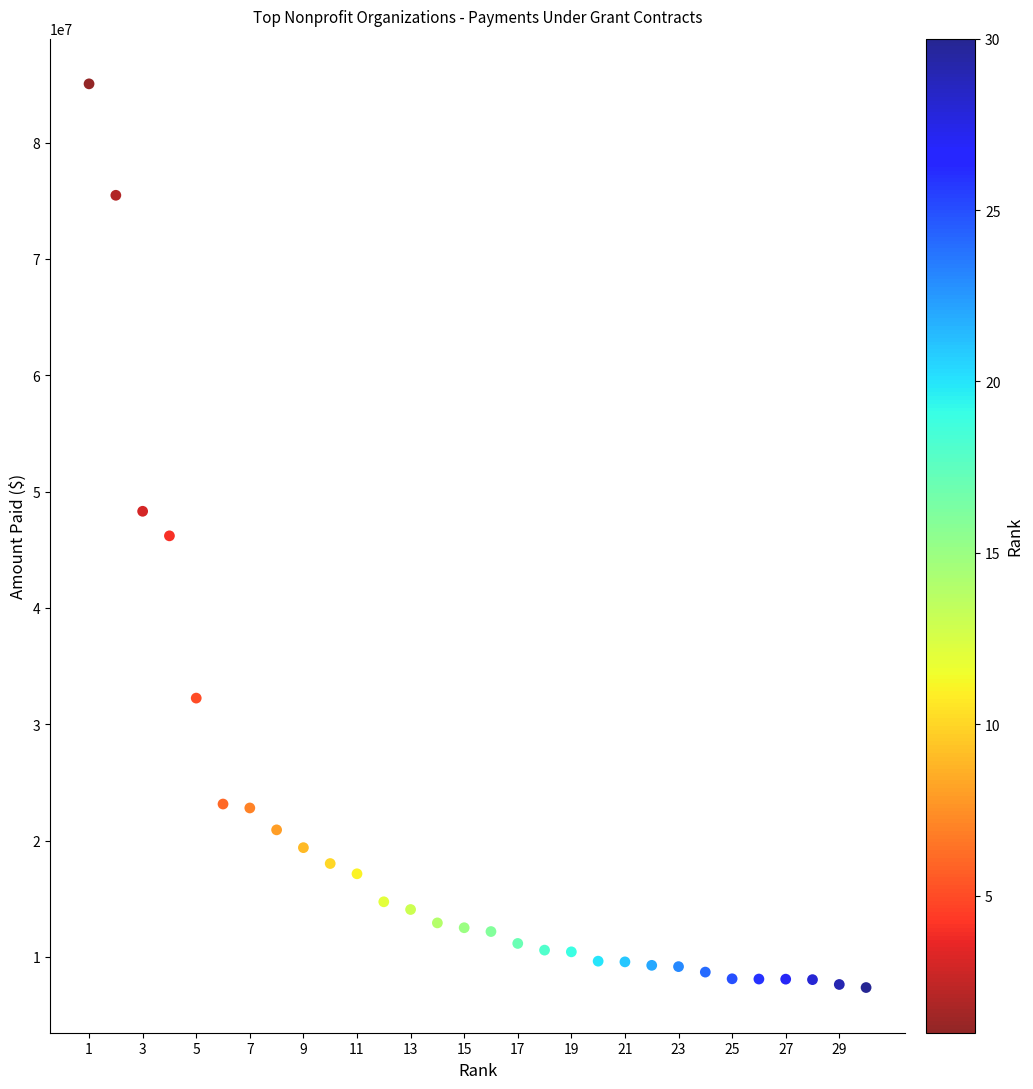

What is the range of Y values (max minus min)?

77676415